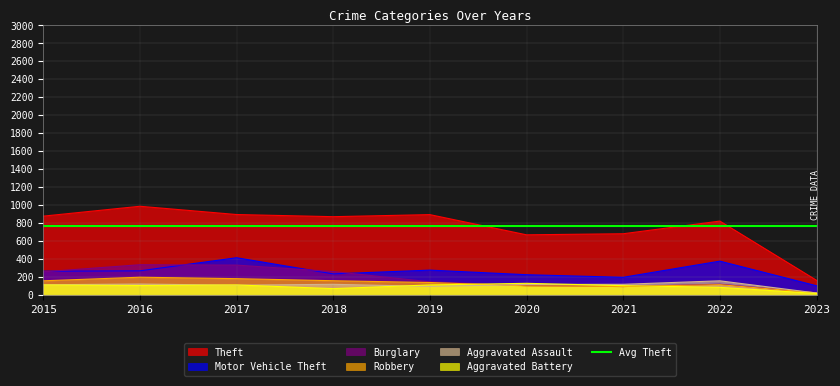

In Aggravated Battery, how many points are higher than both neighbors (excluding endpoints)?

2